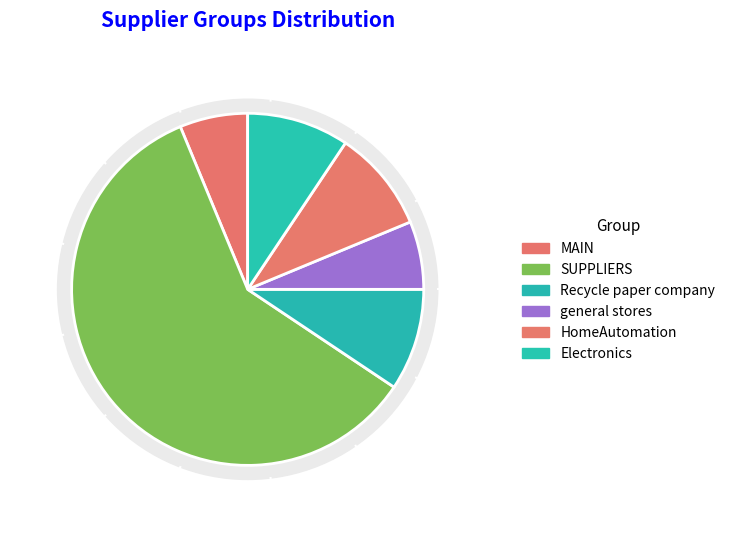

Rank the categories by value from highest to lowest.

SUPPLIERS, Recycle paper company, HomeAutomation, Electronics, MAIN, general stores